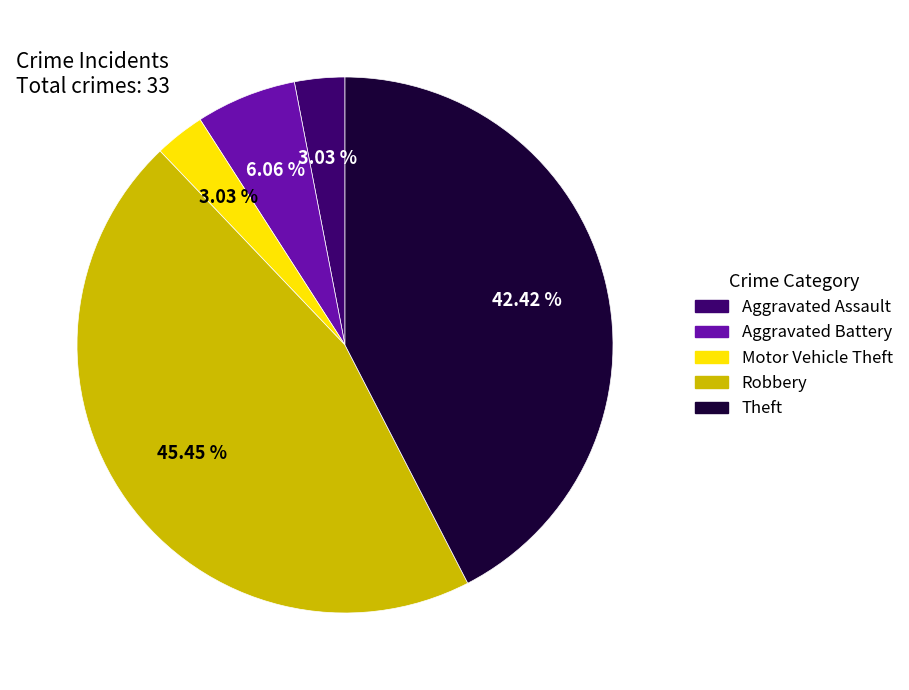

Does Theft represent more than half of the total?

No